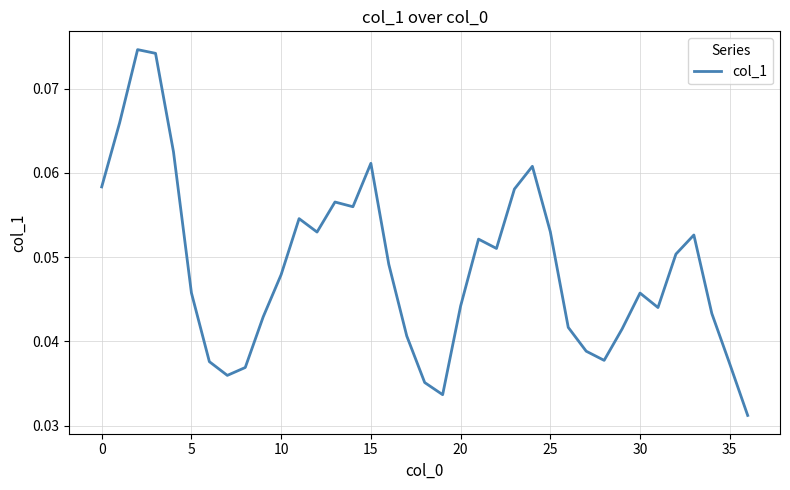

Is this an area chart (filled region under the line)?

No